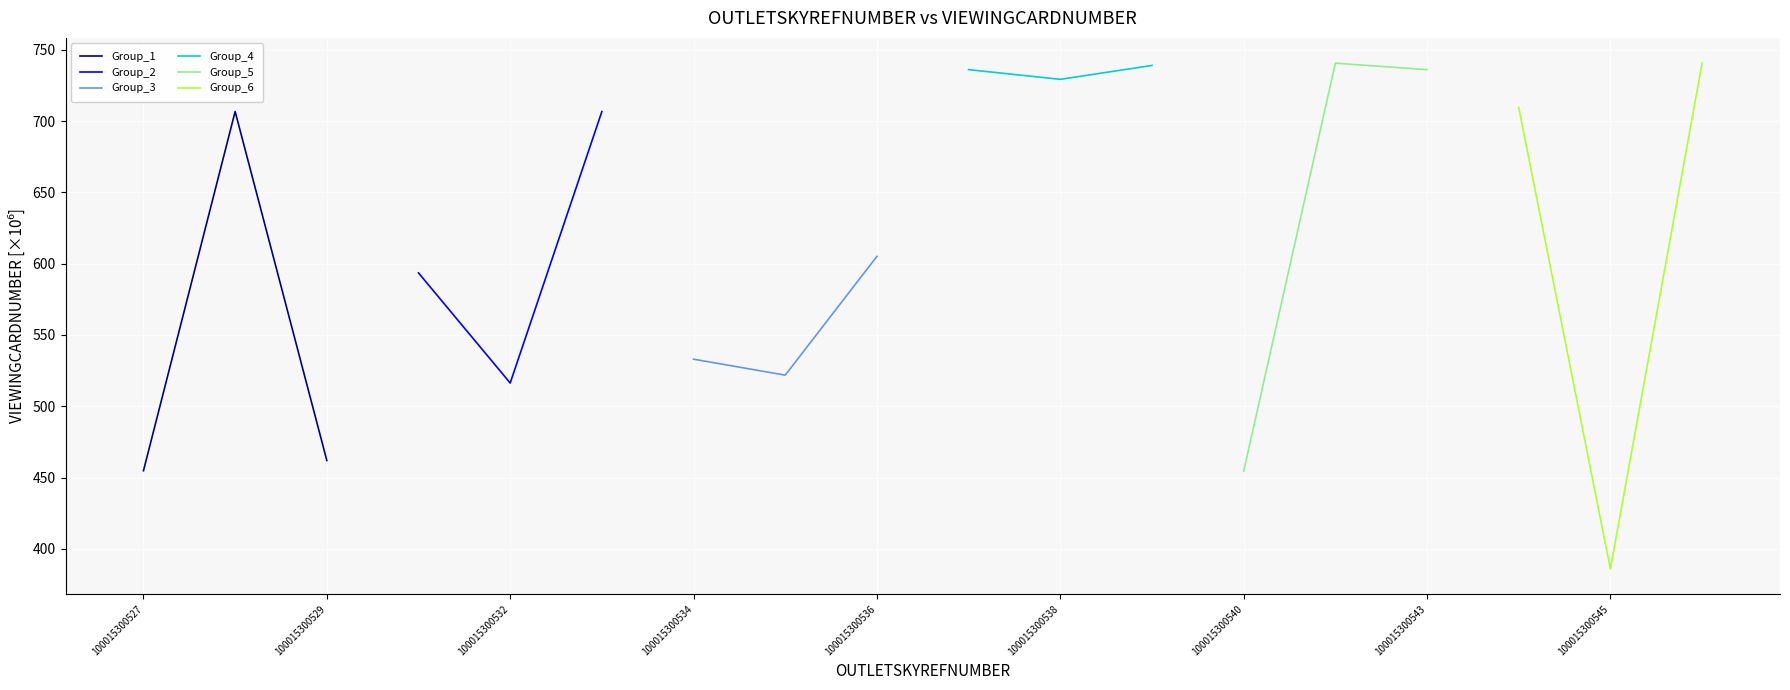

What is the difference between the maximum and minimum values in the Group_5 series?

286.2